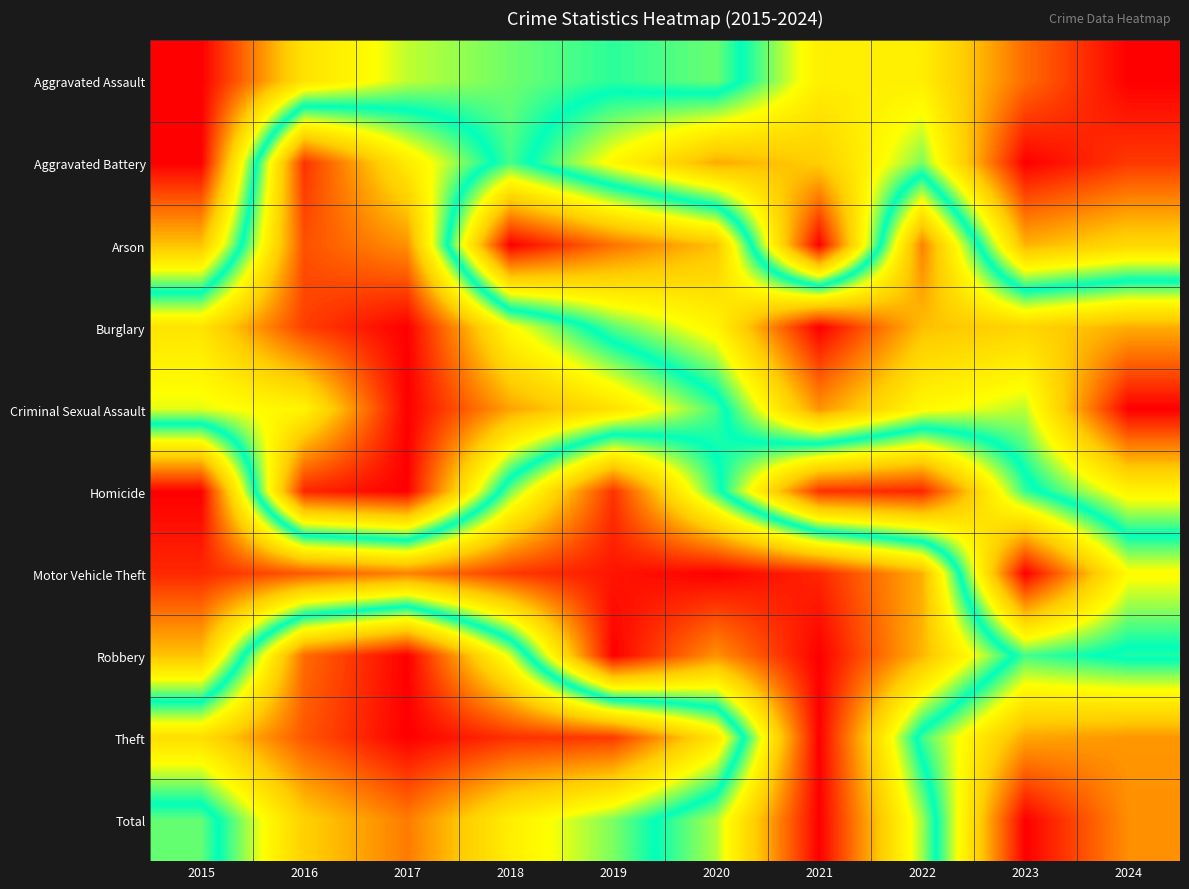

Between 2019 and 2020, which series saw the biggest shift?

Homicide